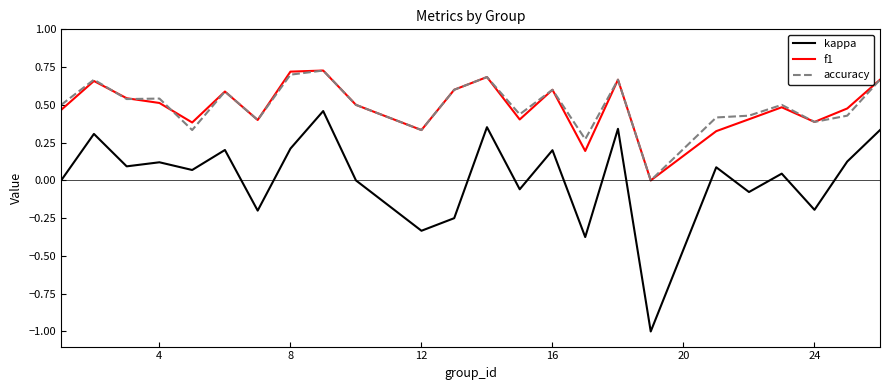

True or false: accuracy and kappa cross at least once.

False